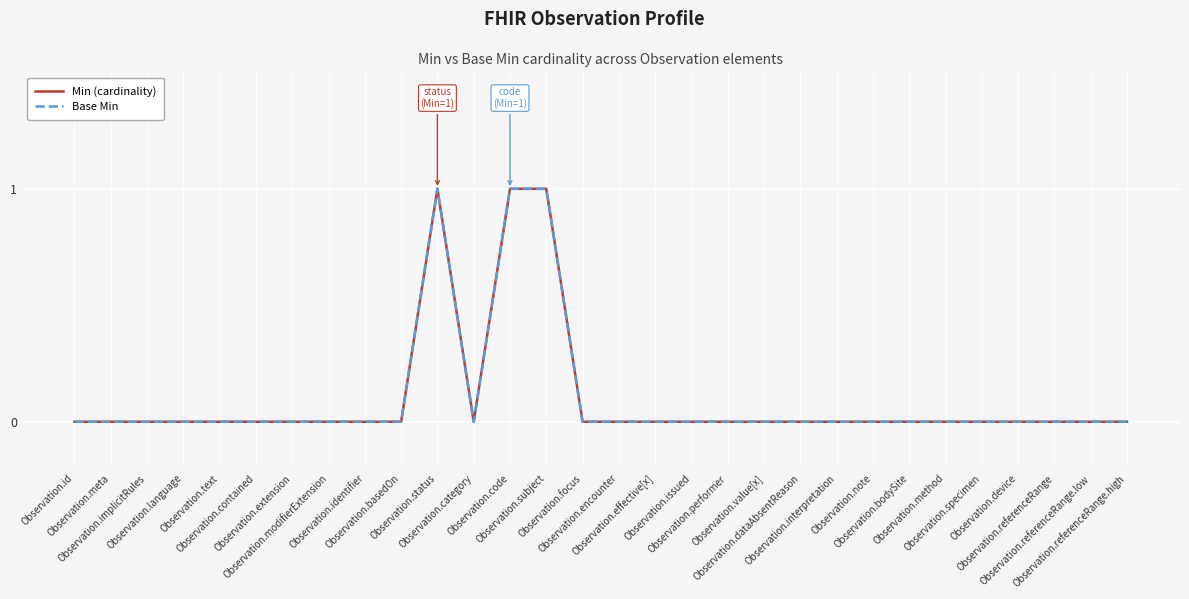

Which series has the widest spread of values?

Min (cardinality)